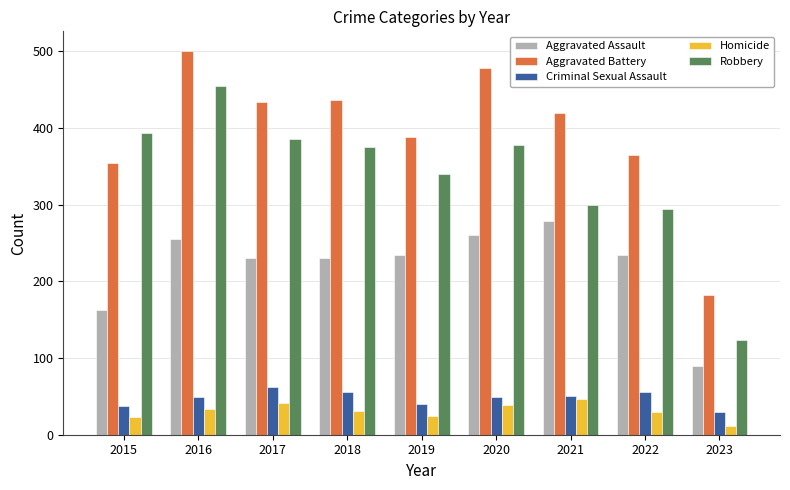

What is the difference between the maximum and minimum values in the Homicide series?

34